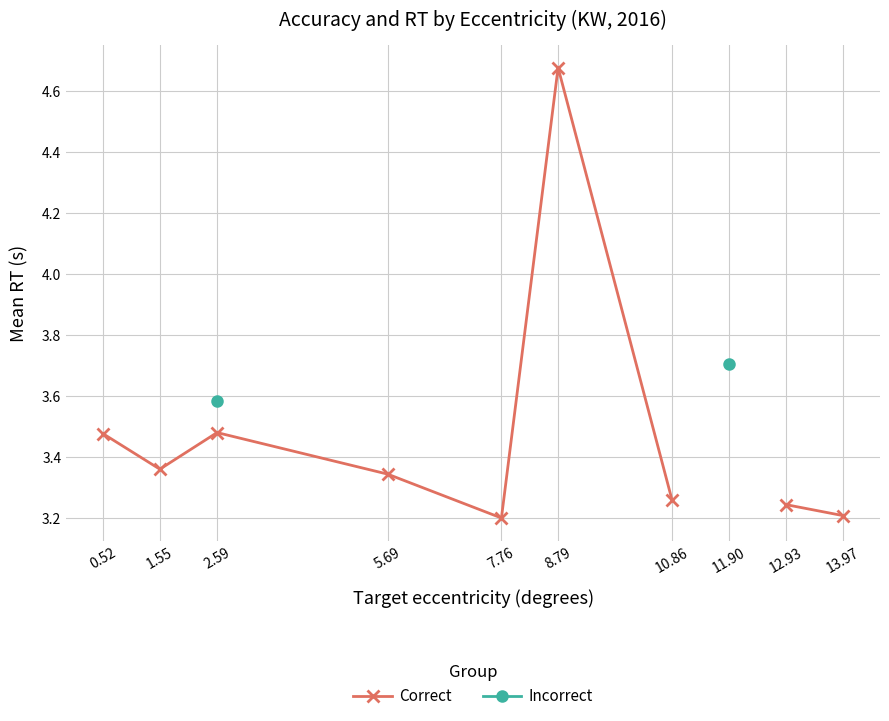

Where is the first local minimum for Correct?

1.55